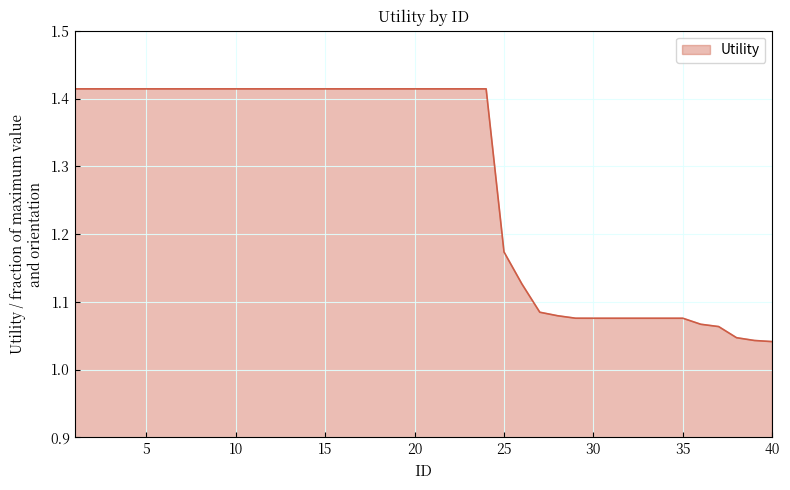

What is the minimum value shown in the chart?

1.0